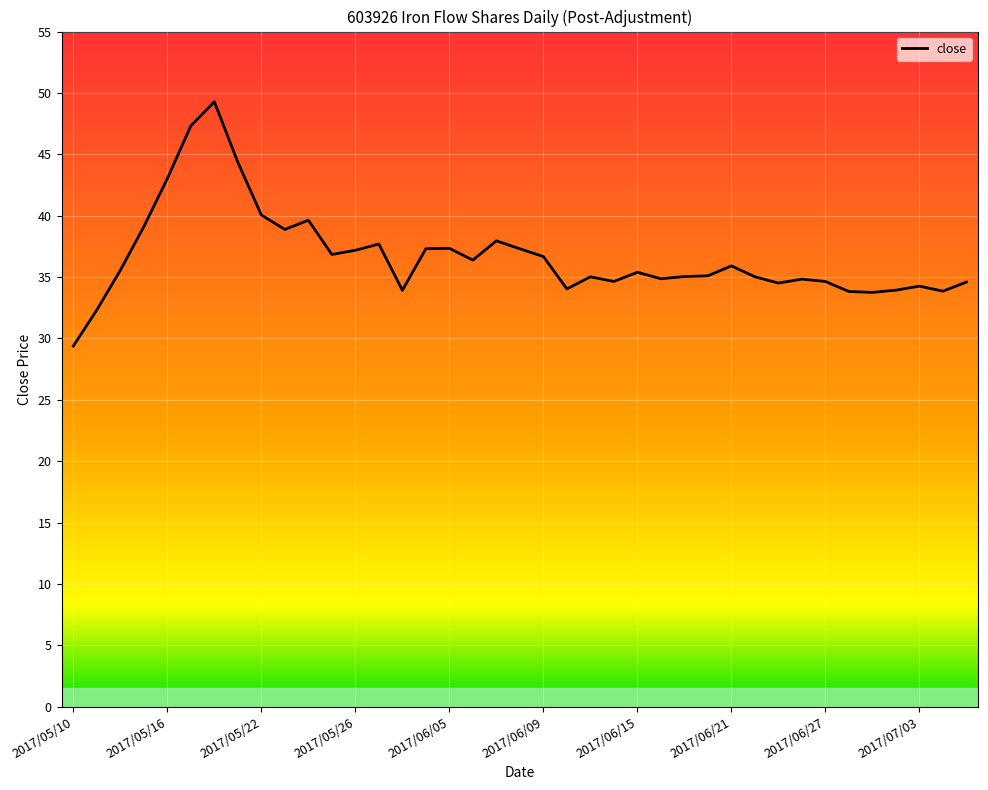

Does the chart have visible grid lines?

Yes